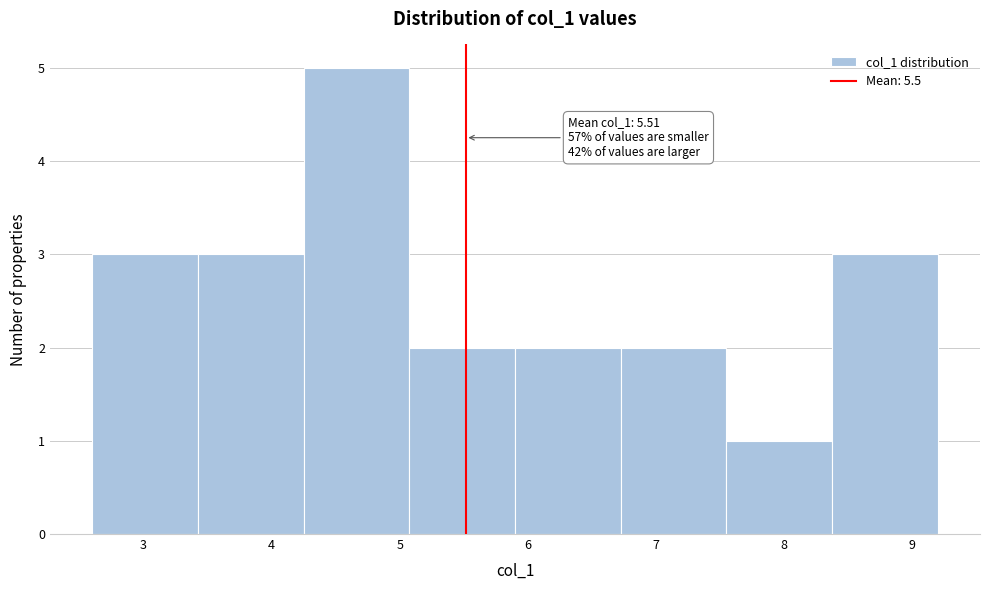

Over which range of the x-axis is the bar tallest?

4.3 to 5.1